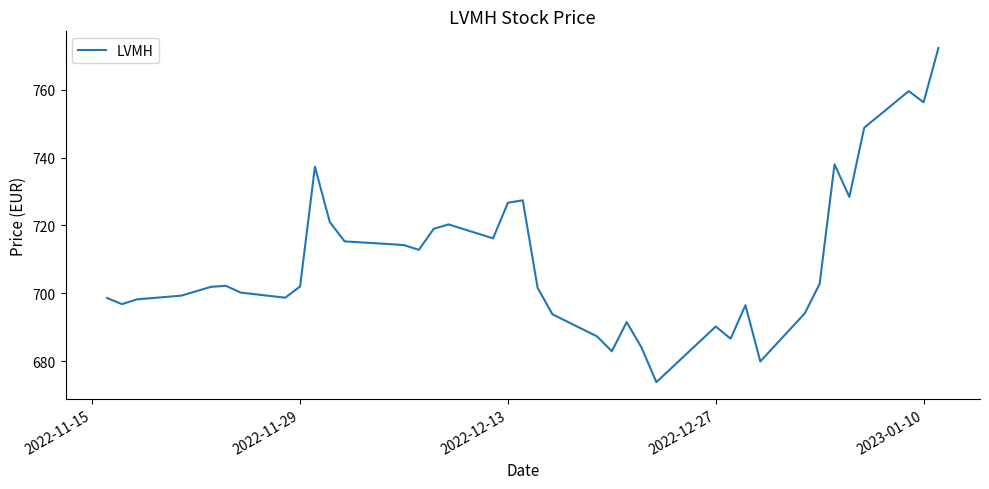

What is the difference between the maximum and minimum values?

98.5